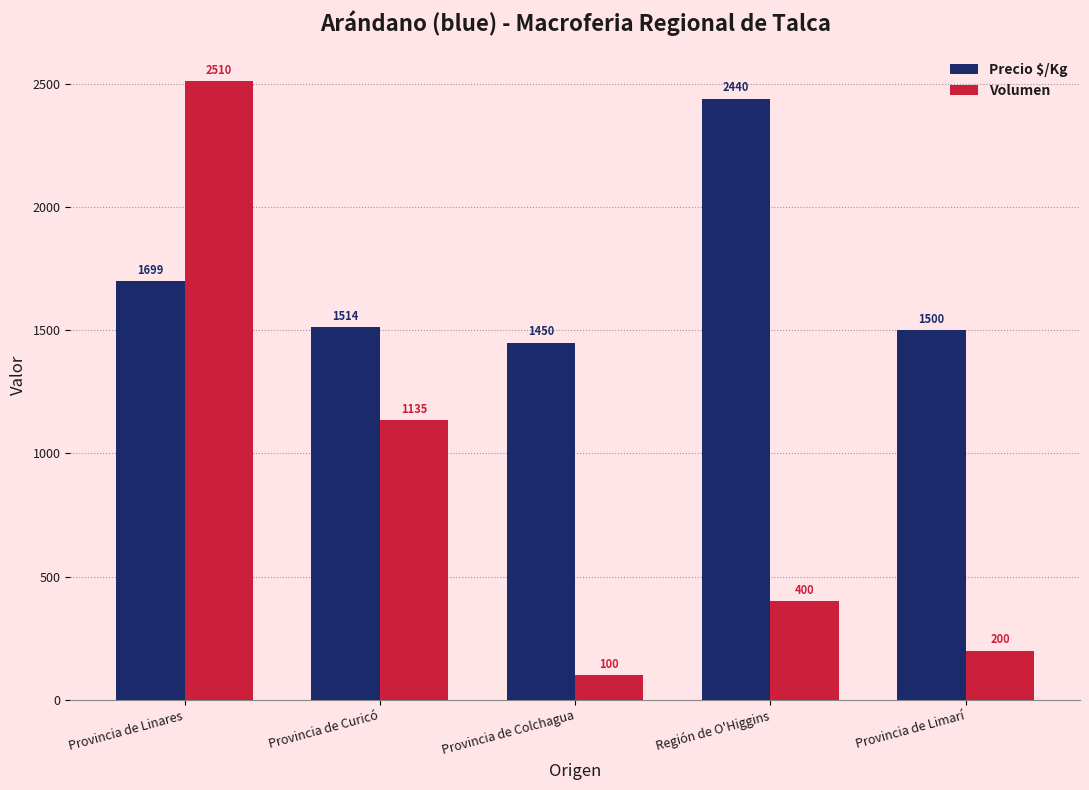

What is the label of the 5th bar from the left?

Provincia de Limarí